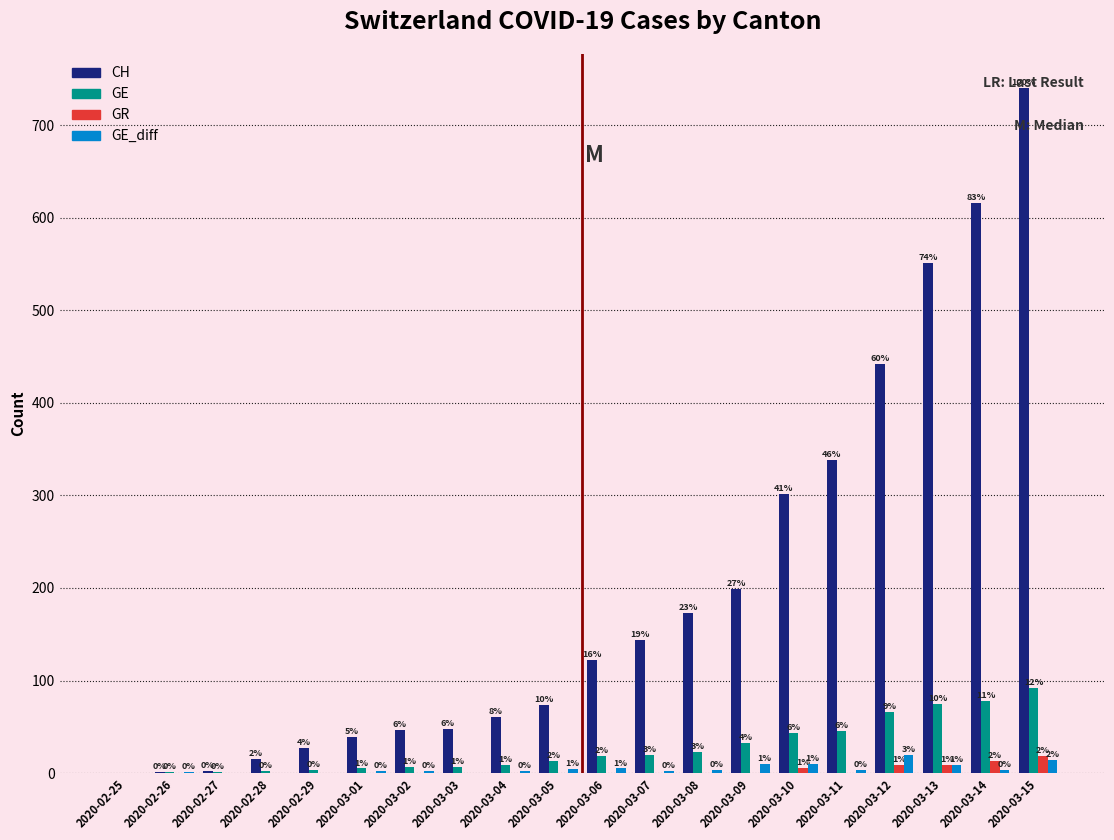

What is the total value across all series at 2020-03-07?

166